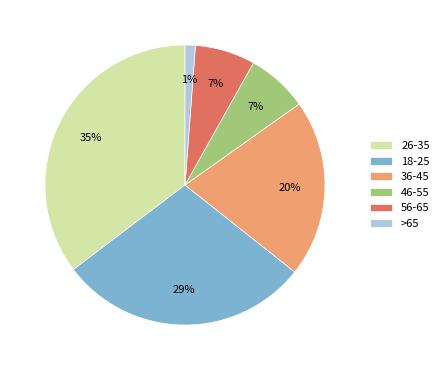

Do 46-55 and >65 together represent more than half of the pie?

No